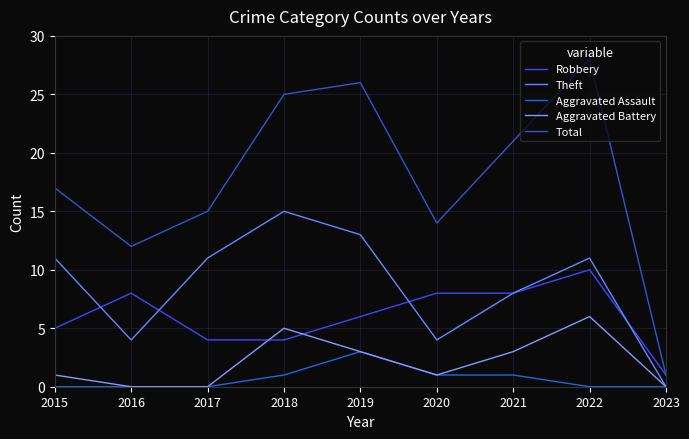

How many lines are shown in the chart?

5